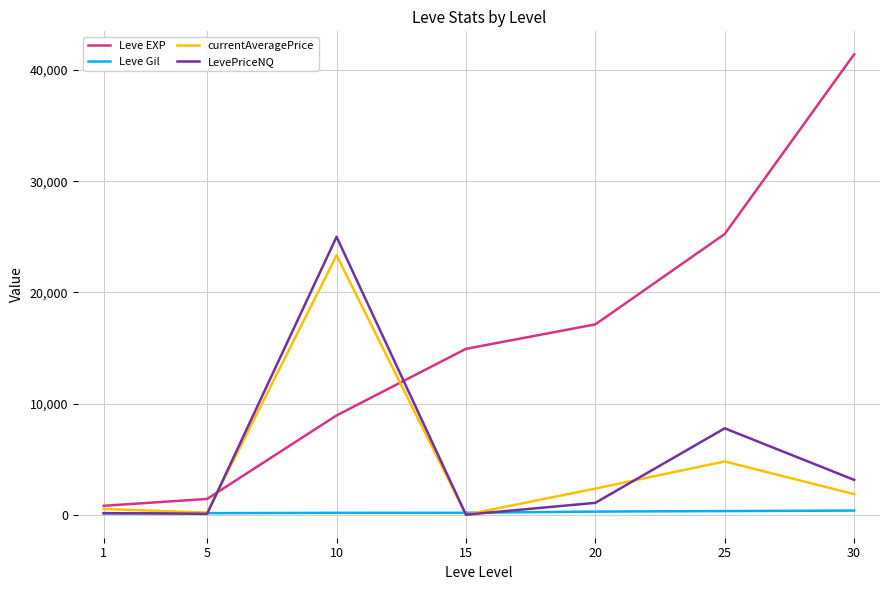

What is the highest value of the currentAveragePrice series?

23330.3